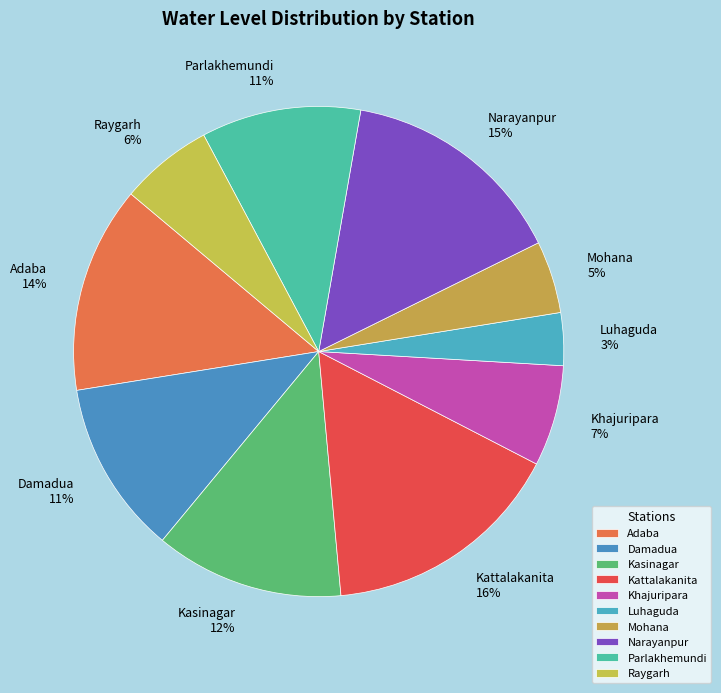

To the nearest percent, what percentage of the pie is Damadua?

11%